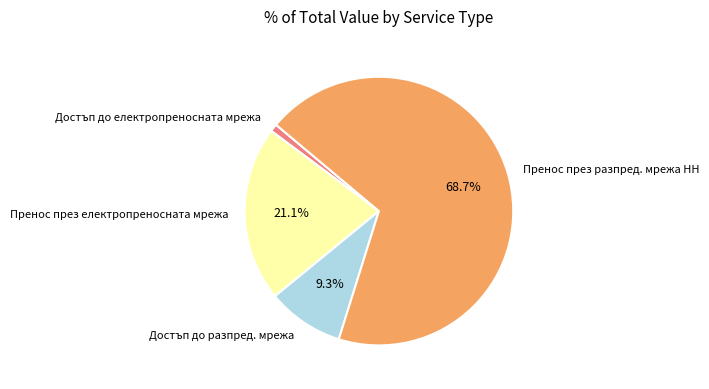

What is the majority slice?

Пренос през разпред. мрежа НН